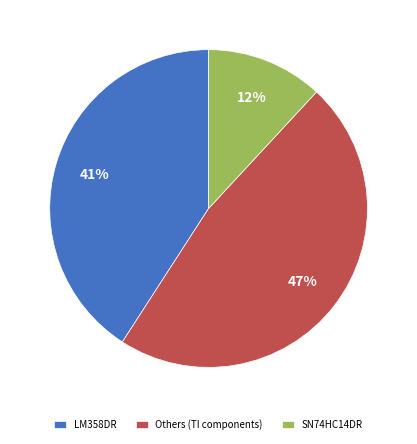

Is it true that LM358DR is 41% of the pie?

True